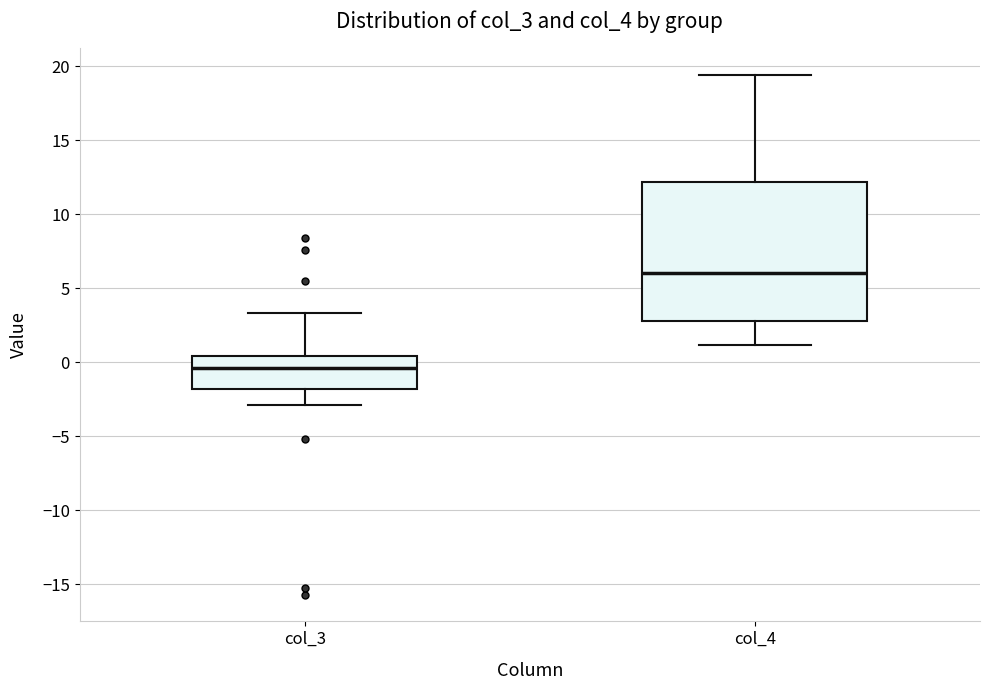

Reading left to right, transcribe this box plot: for each box, give where its median line is, the range the box spans, and where its two whiskers end, as read against the y-axis. The values are not printed on the chart, so give them approximately, as read against the axis.

col_3: median -0.5, box -2.0 to 0.5, whiskers -3.0 to 3.5
col_4: median 6.0, box 3.0 to 12.0, whiskers 1.0 to 19.5